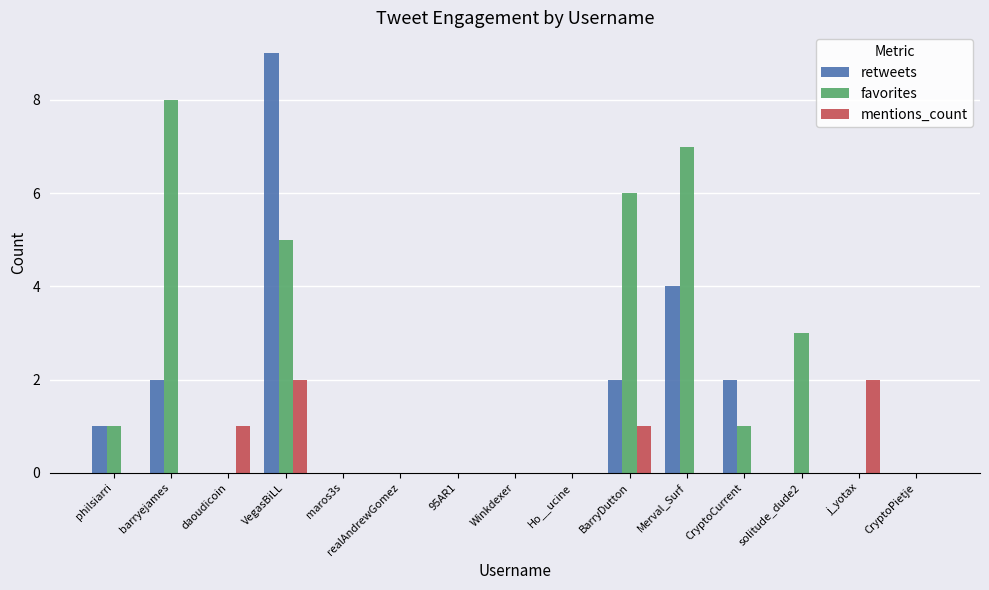

Reading left to right, transcribe all the data shown in this chart.

retweets: 1	2	0	9	0	0	0	0	0	2	4	2	0	0	0
favorites: 1	8	0	5	0	0	0	0	0	6	7	1	3	0	0
mentions_count: 0	0	1	2	0	0	0	0	0	1	0	0	0	2	0